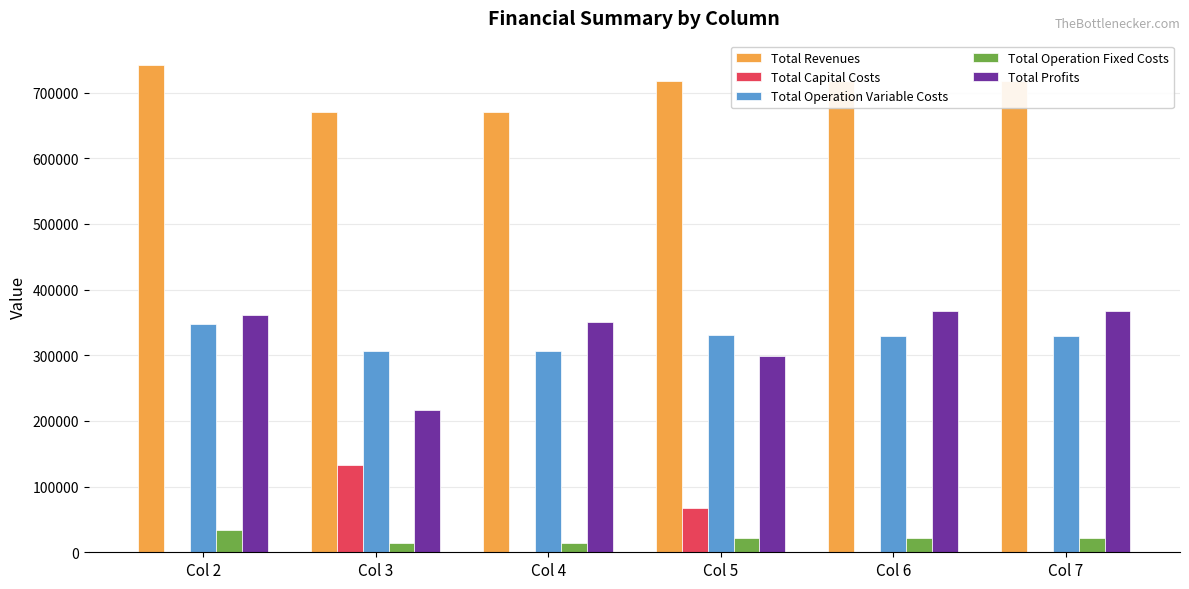

Which category has the highest value in the Total Operation Variable Costs series?

Col 2